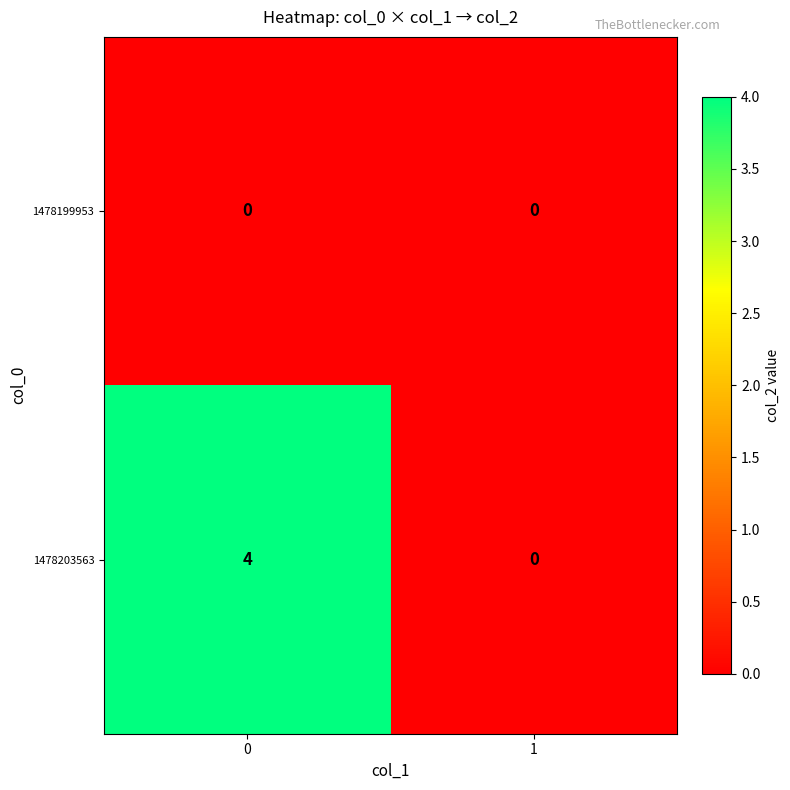

What value does the 1478203563 series have at 0?

4